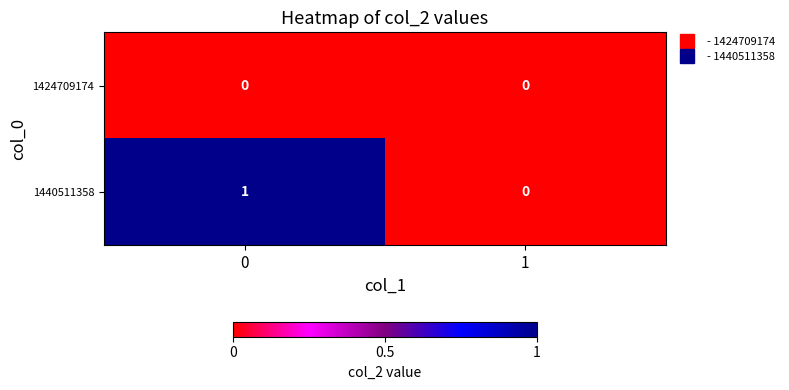

Which series changed the most between 0 and 1?

1440511358